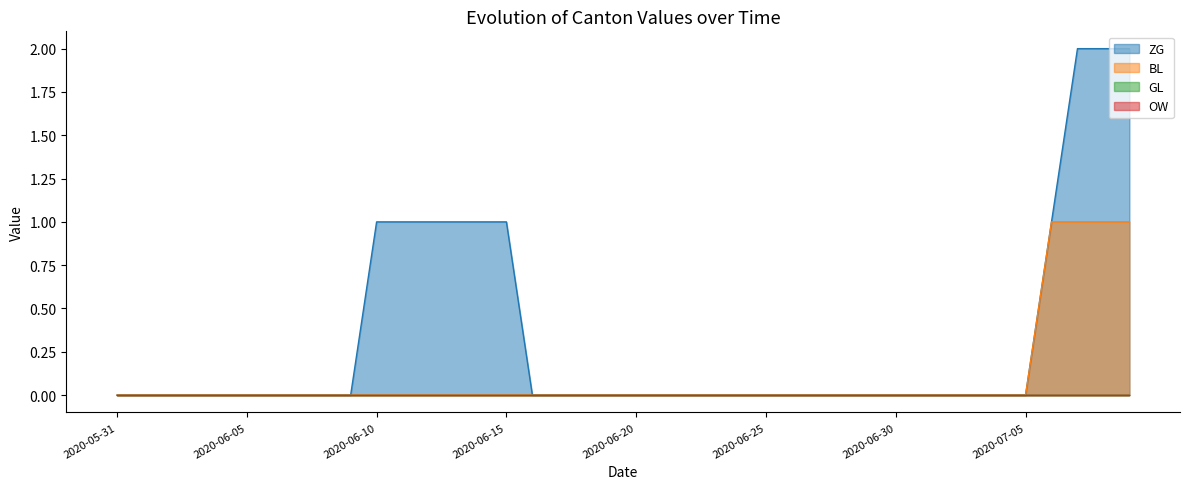

What is the sum of all BL values?

4